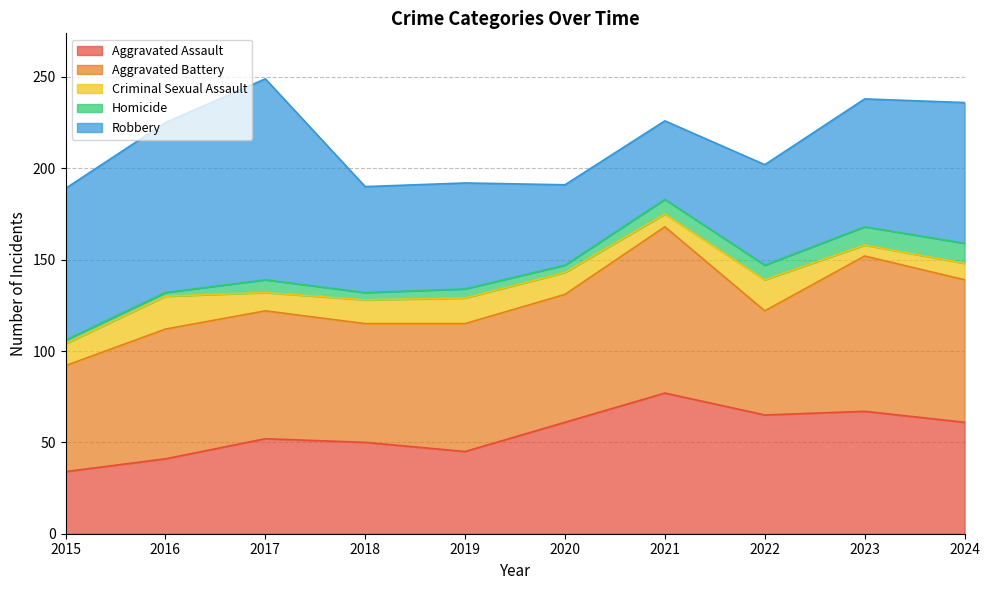

The value of Aggravated Assault at 2024 is 61. True or false?

True